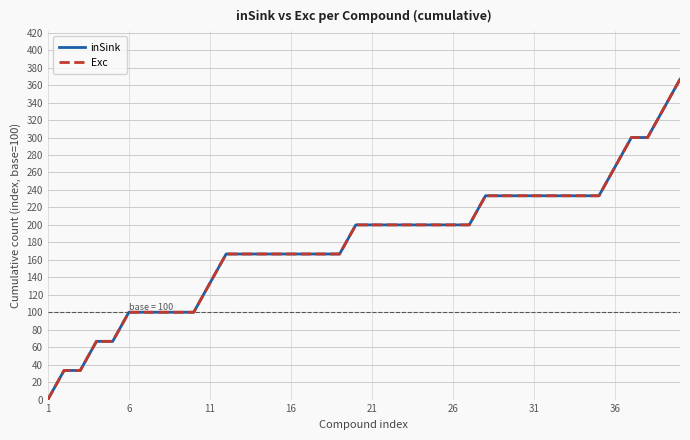

Does the chart have visible grid lines?

Yes